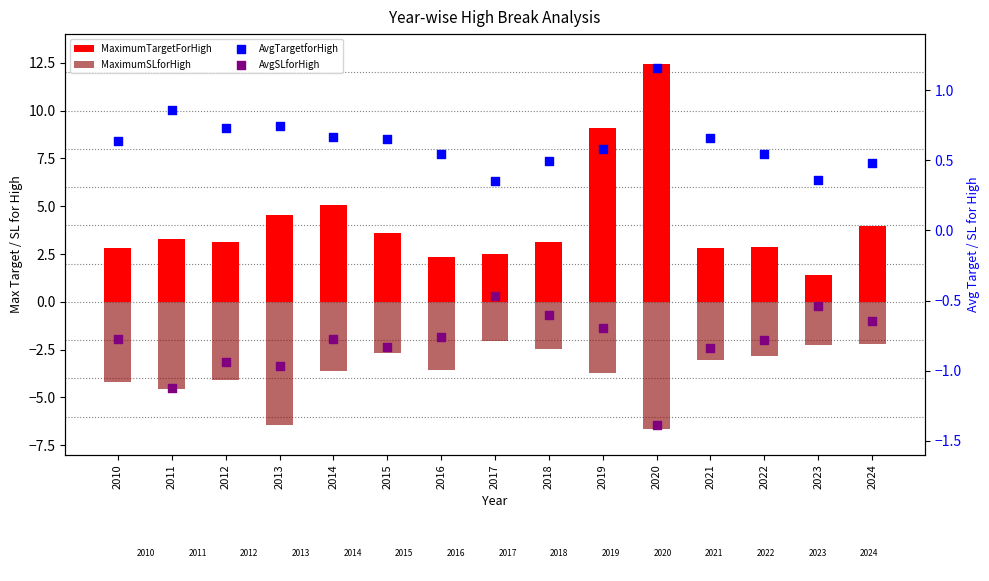

Which series has the largest Y range (max minus min)?

MaximumTargetForHigh